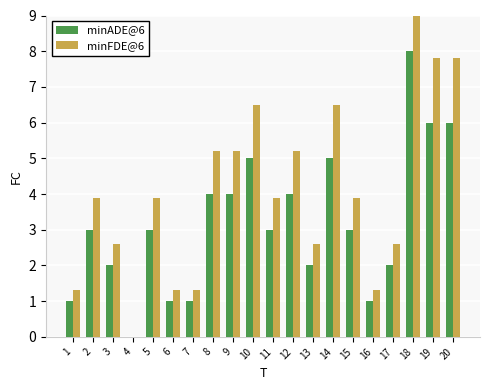

Reading left to right, list all the values displayed in this chart.

minADE@6: 1=1.0	2=3.0	3=2.0	4=0.0	5=3.0	6=1.0	7=1.0	8=4.0	9=4.0	10=5.0	11=3.0	12=4.0	13=2.0	14=5.0	15=3.0	16=1.0	17=2.0	18=8.0	19=6.0	20=6.0
minFDE@6: 1=1.3	2=3.9	3=2.6	4=0.0	5=3.9	6=1.3	7=1.3	8=5.2	9=5.2	10=6.5	11=3.9	12=5.2	13=2.6	14=6.5	15=3.9	16=1.3	17=2.6	18=10.4	19=7.8	20=7.8